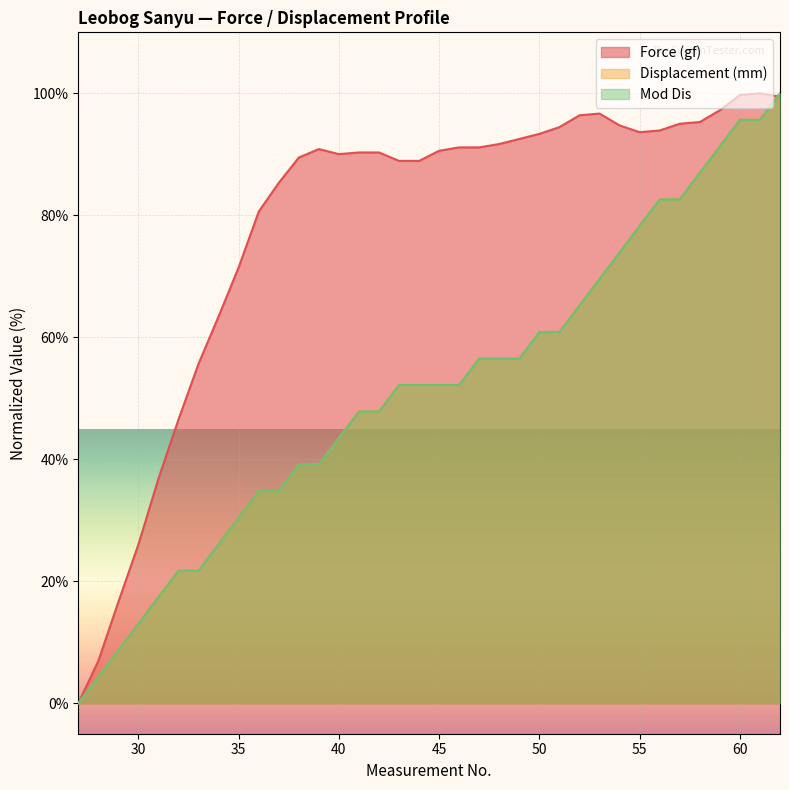

The value of Mod Dis at 38 is 8.2. True or false?

False